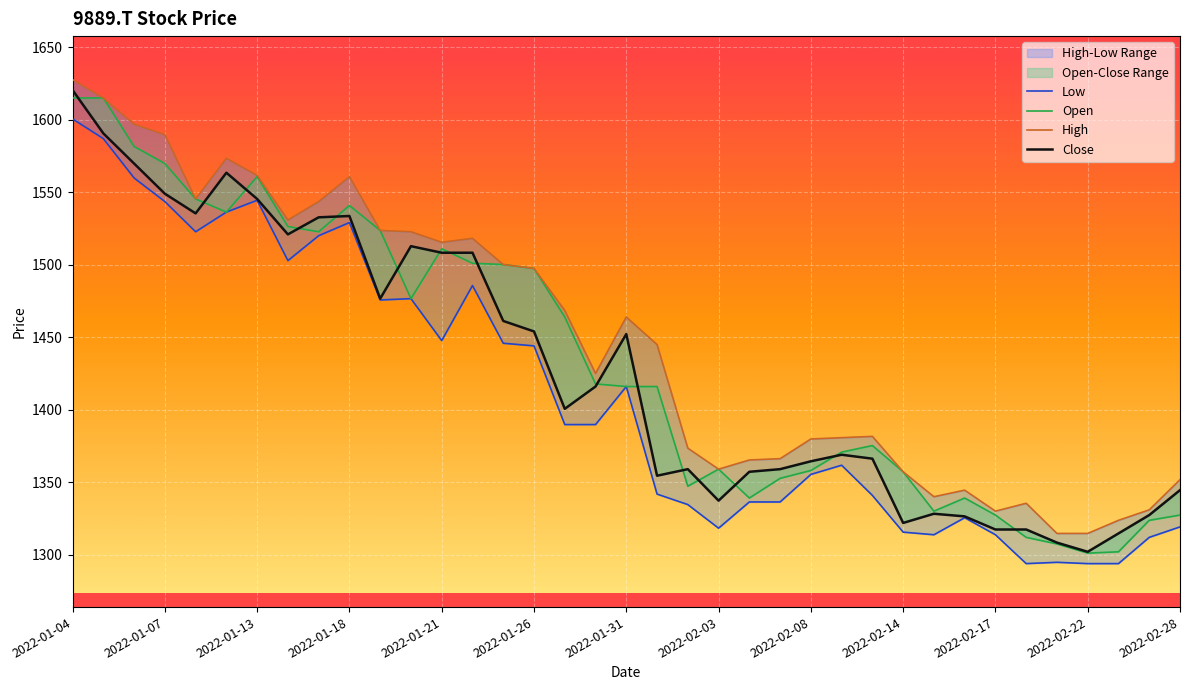

Is it true that Close equals 1359.1 at 23?

True